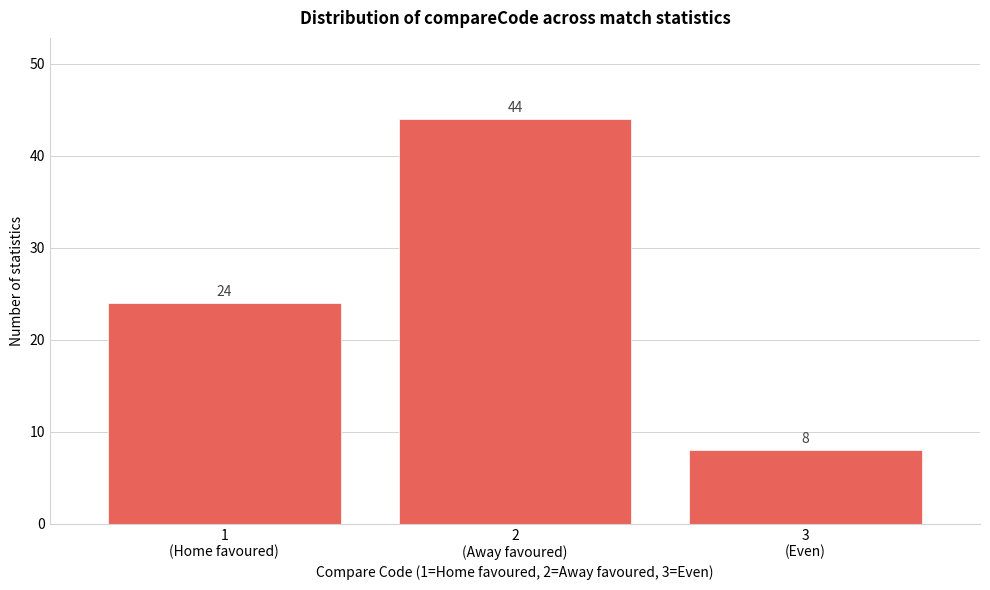

Reading left to right, list all the values displayed in this chart.

24	44	8